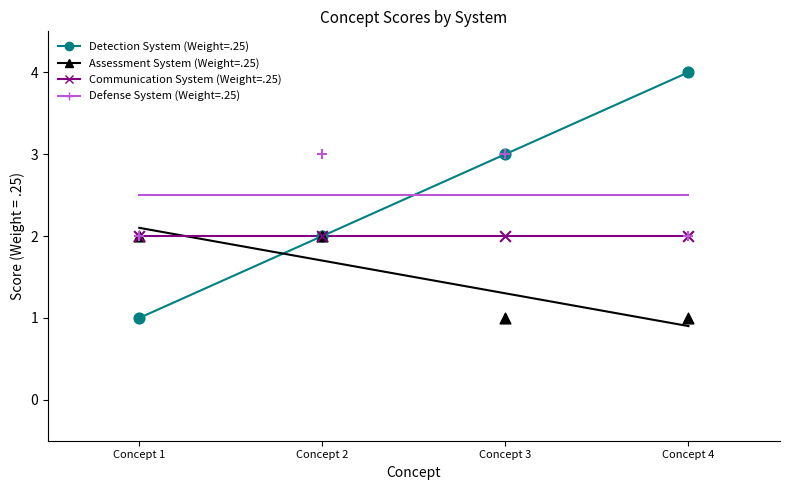

Which series reaches the minimum Y coordinate?

Detection System (Weight=.25)